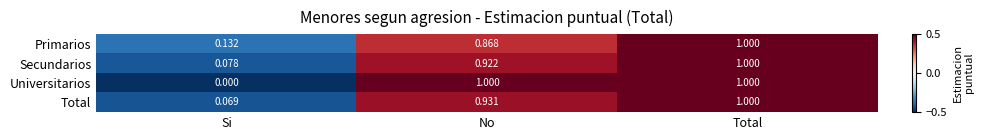

List the labels in order of Primarios value, largest first.

Total, No, Si